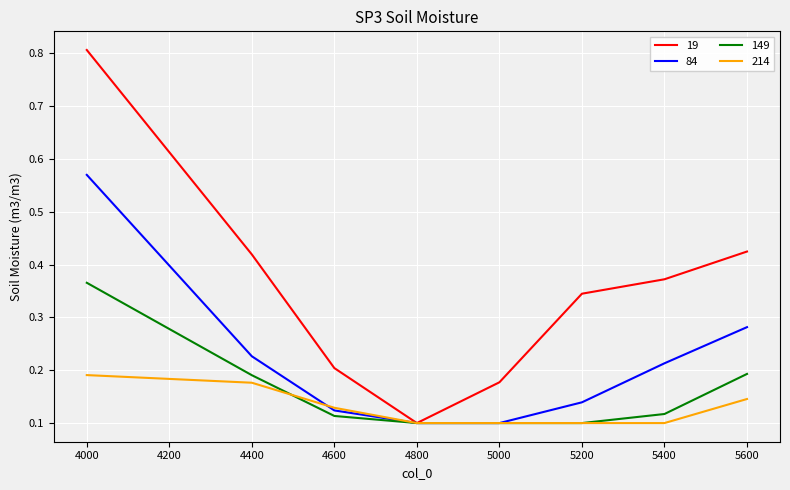

Where do 214 and 149 first cross each other?

4400 and 4600